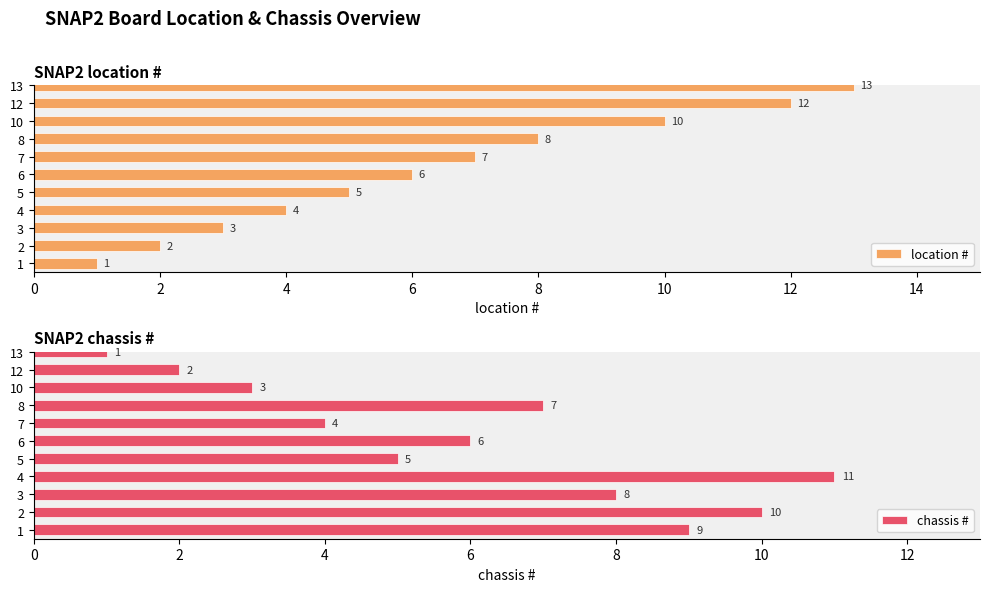

The chassis # series shows 2 at 8. True or false?

False